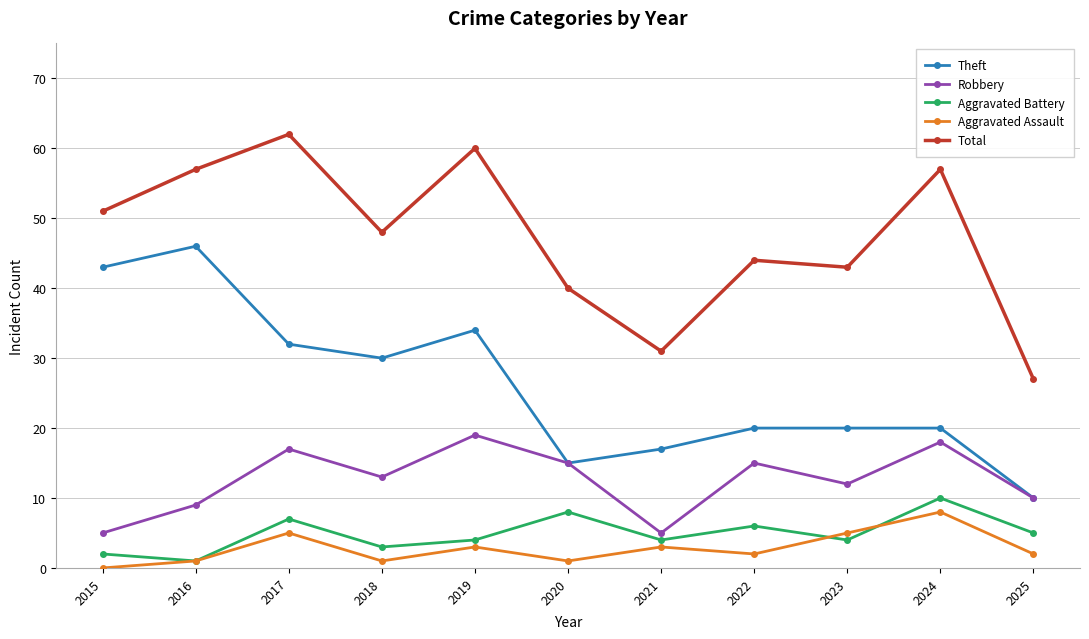

True or false: Theft has a value of 9 at 2020.

False